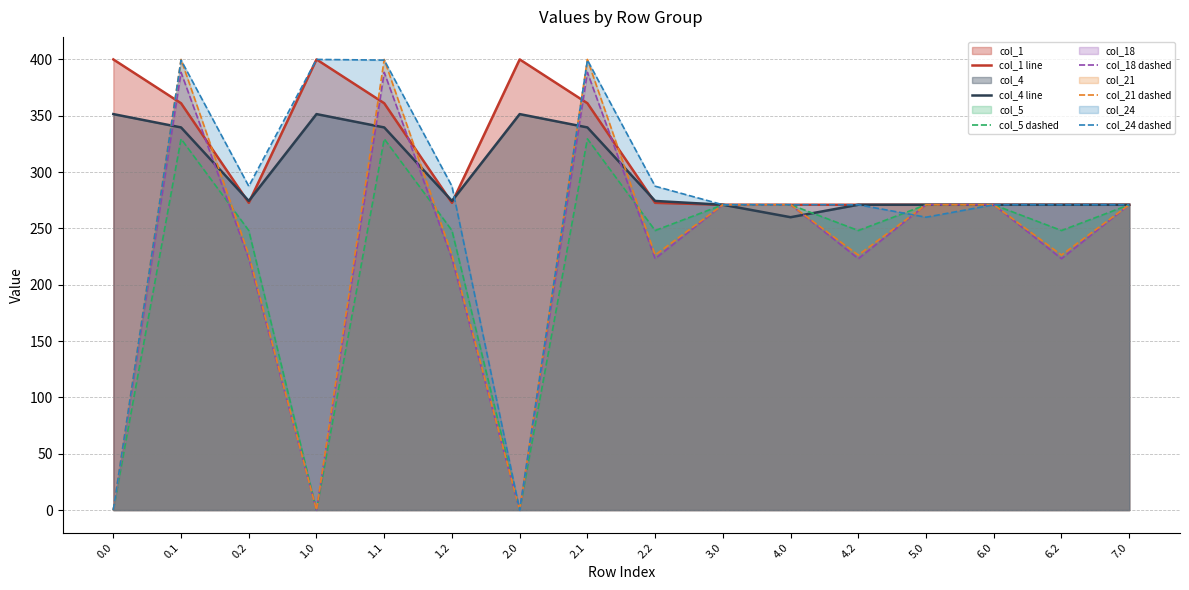

Is the value of col_21 dashed at 1.0 greater than the value of col_1 line at 7.0?

No